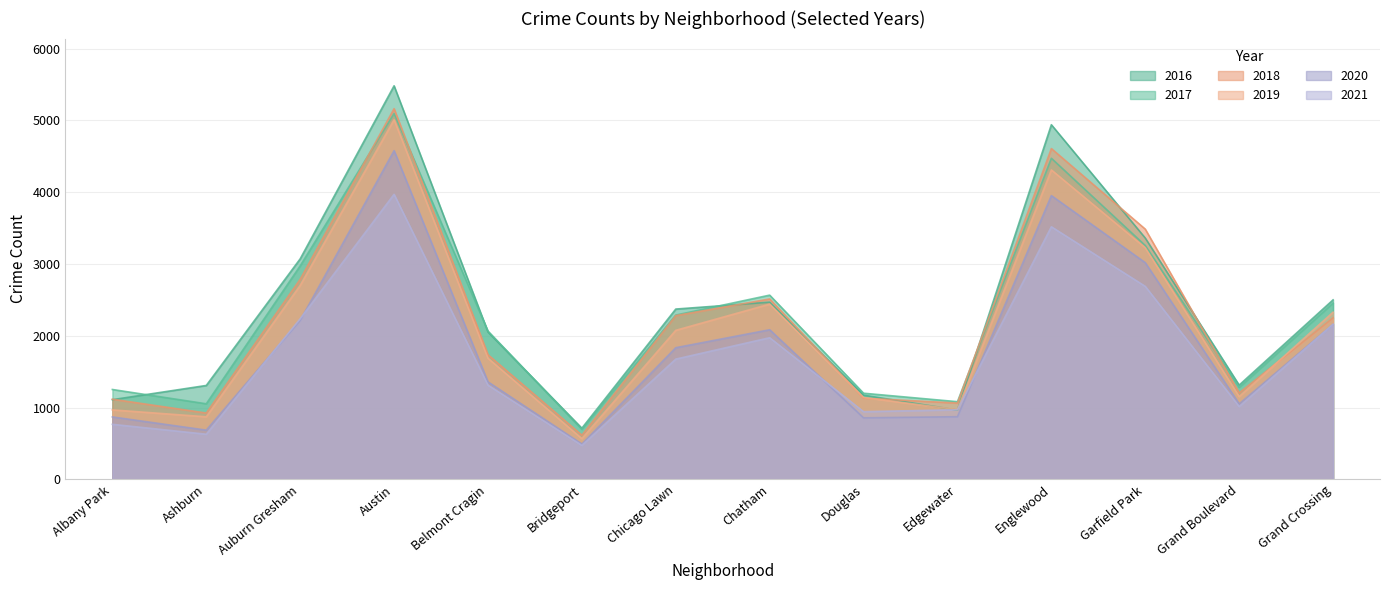

In 2016, how many points are higher than both neighbors (excluding endpoints)?

3